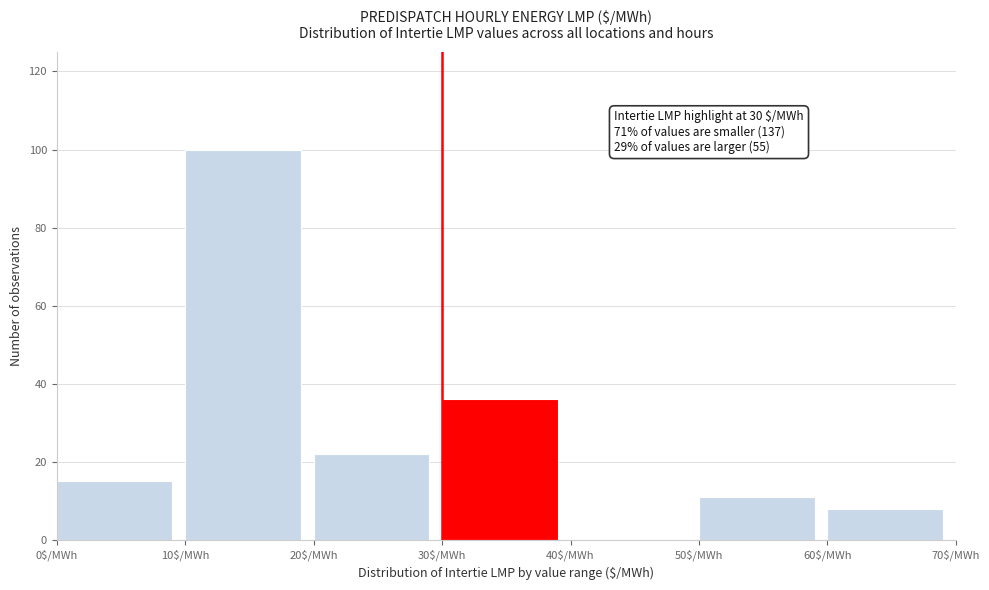

Over which range of the x-axis is the bar tallest?

10 to 20